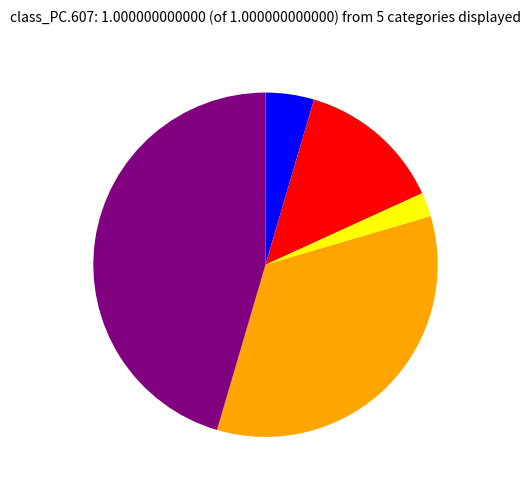

Is there any slice that represents more than half of the pie?

No